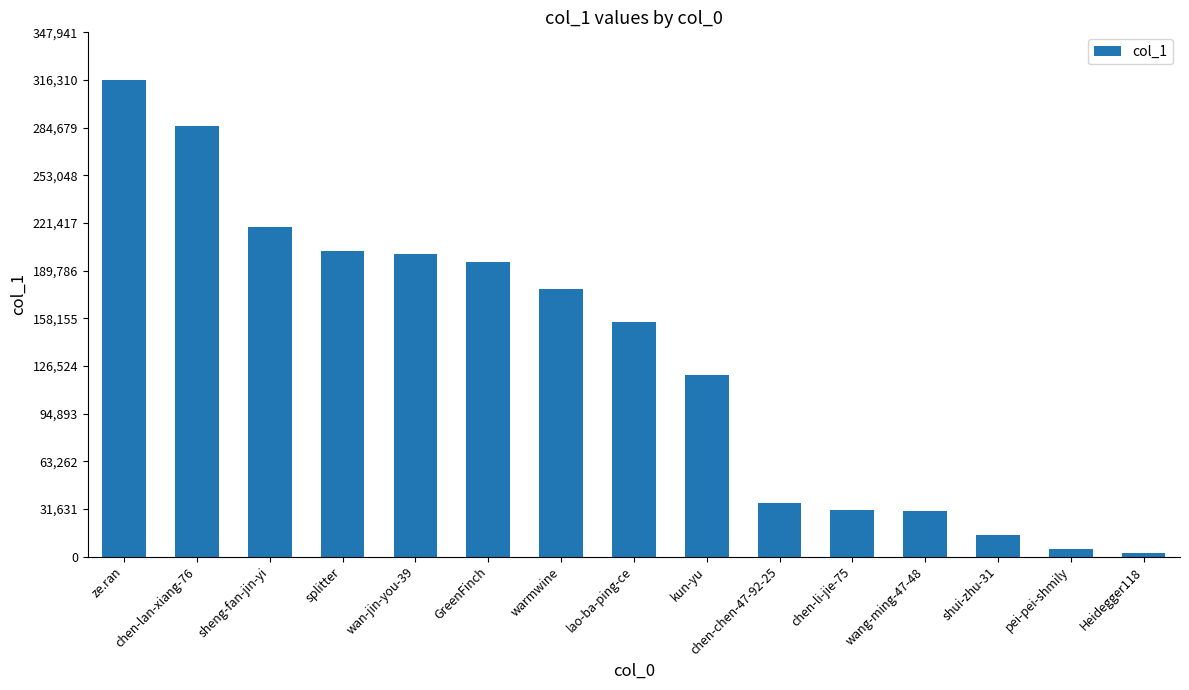

What is the smallest value displayed?

2409